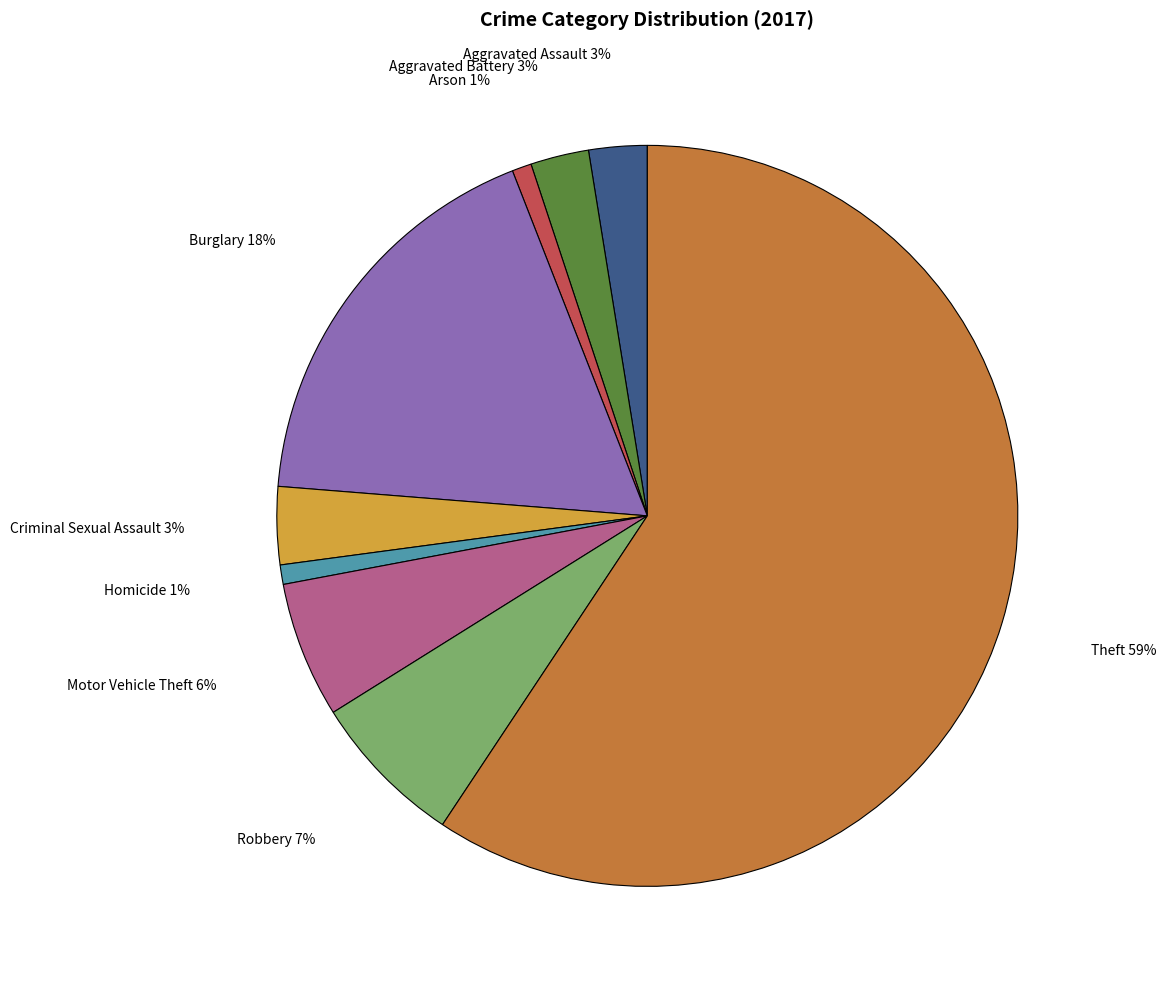

To the nearest percent, what is the difference between the Robbery and Homicide slice percentages?

6%